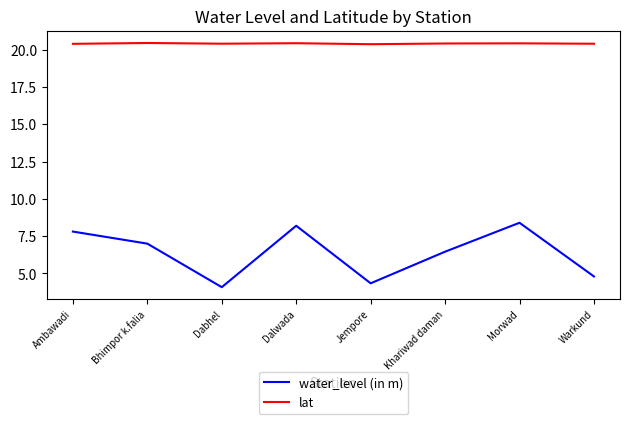

What is the total value across all series at Warkund?

25.2